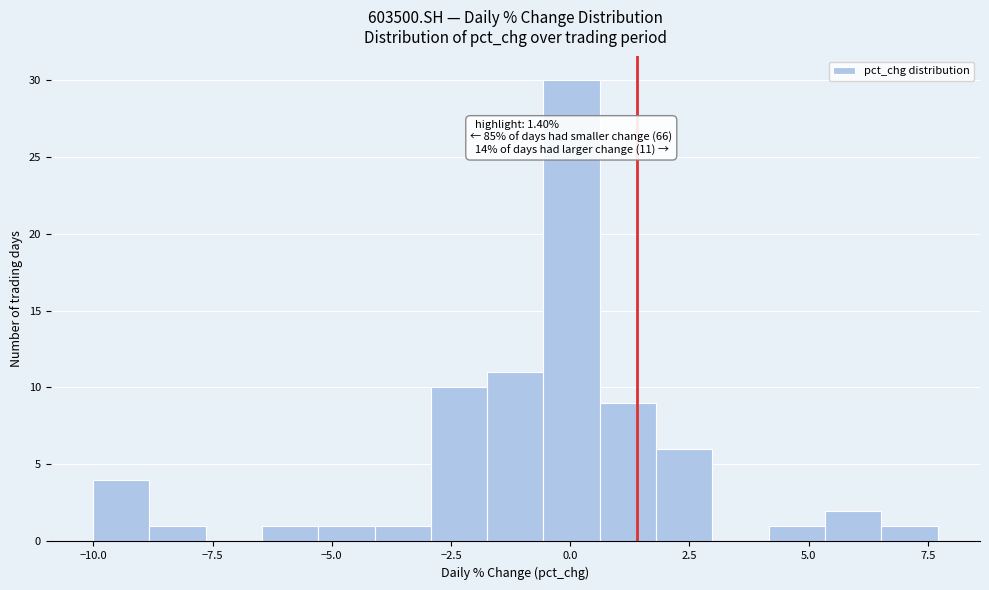

Read against the x-axis, roughly where is the centre of the tallest bar?

0.0